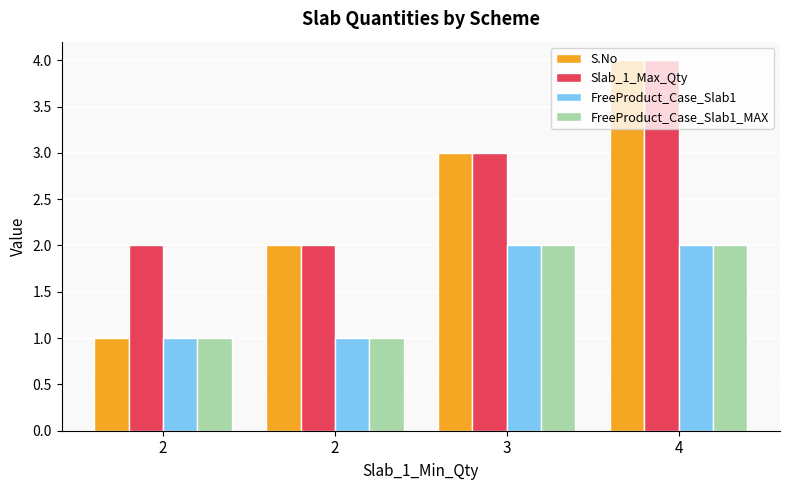

How many values in the FreeProduct_Case_Slab1_MAX series are below 2?

2